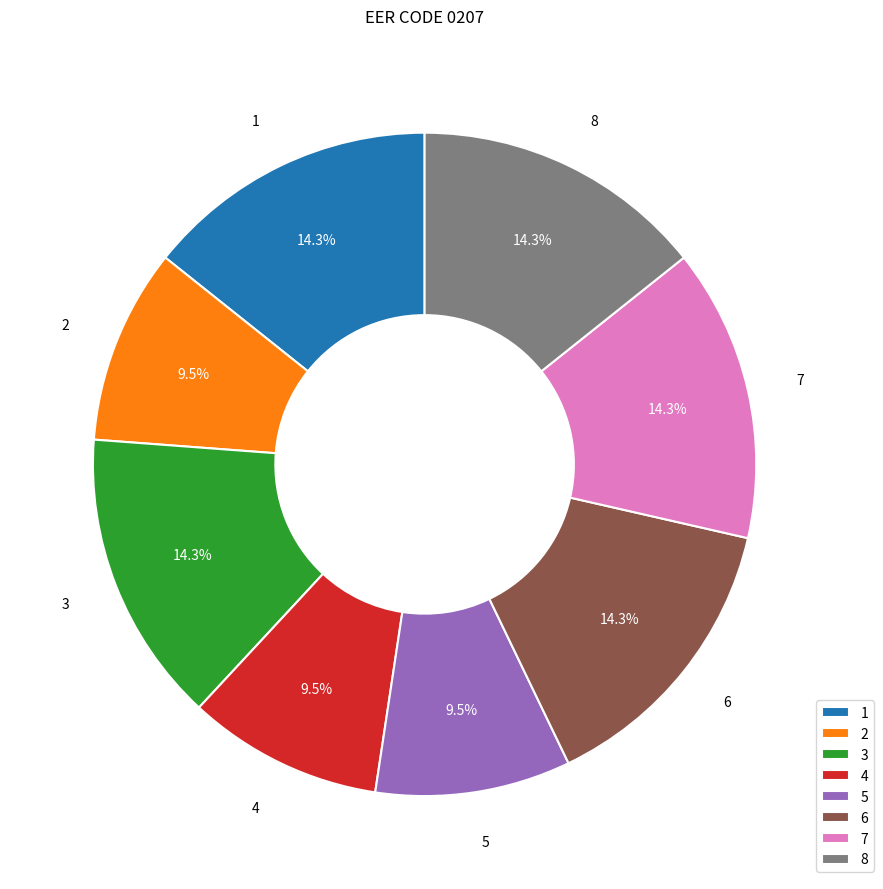

Is there any slice that represents more than half of the pie?

No